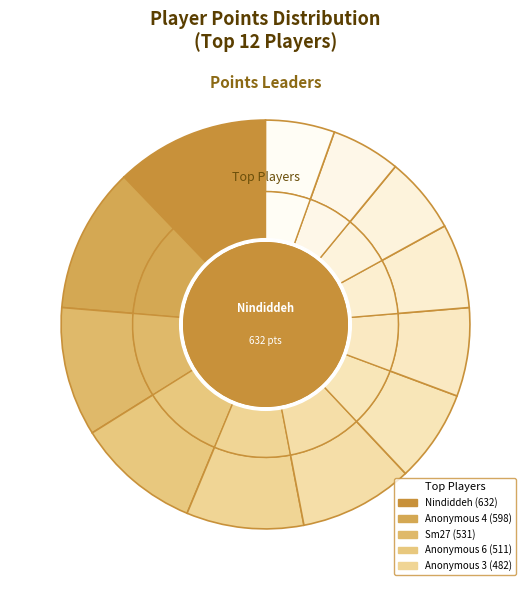

True or false: Anonymous 4 accounts for 12% of the total.

True